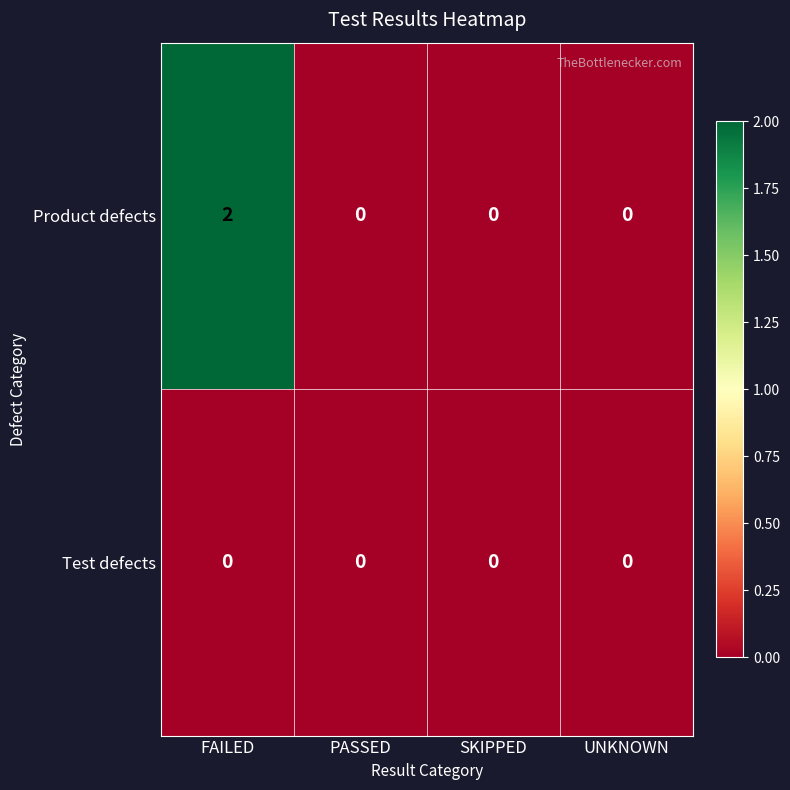

Rank the series by their maximum value, from lowest to highest.

Test defects, Product defects